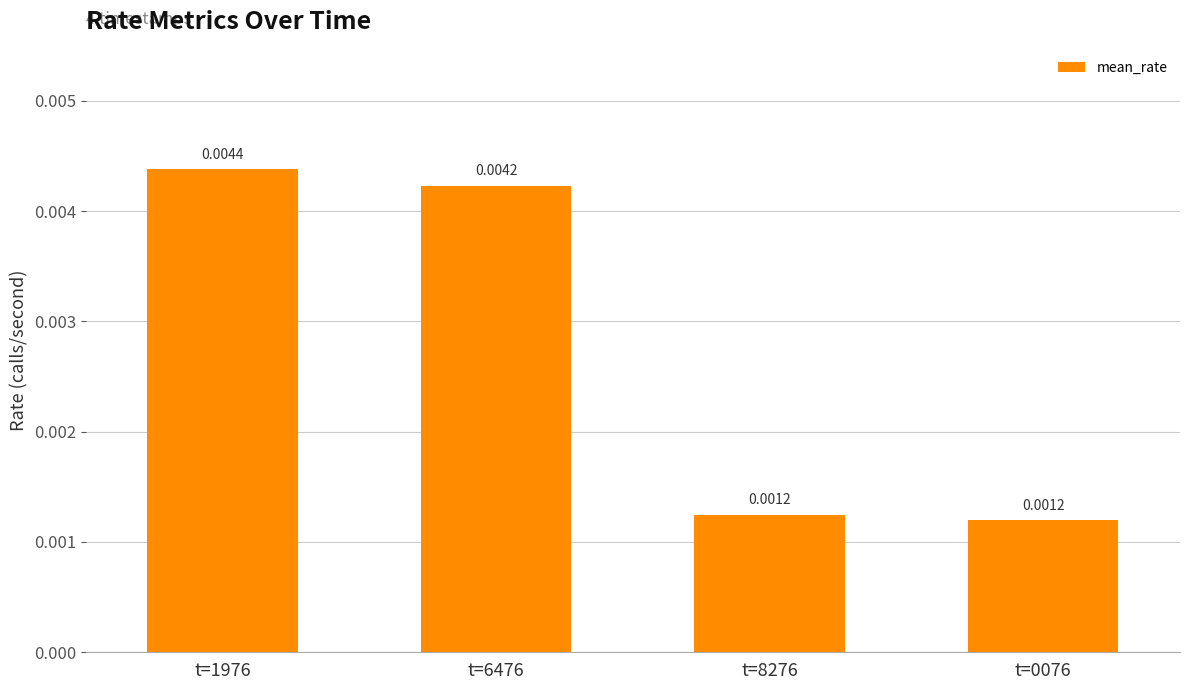

What position from the left is t=6476?

2